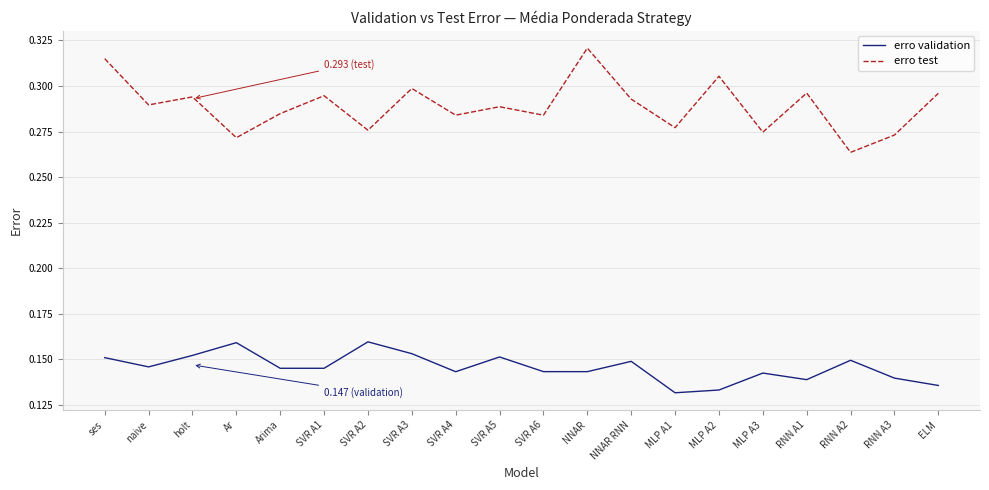

Which category has the highest value across all series?

NNAR